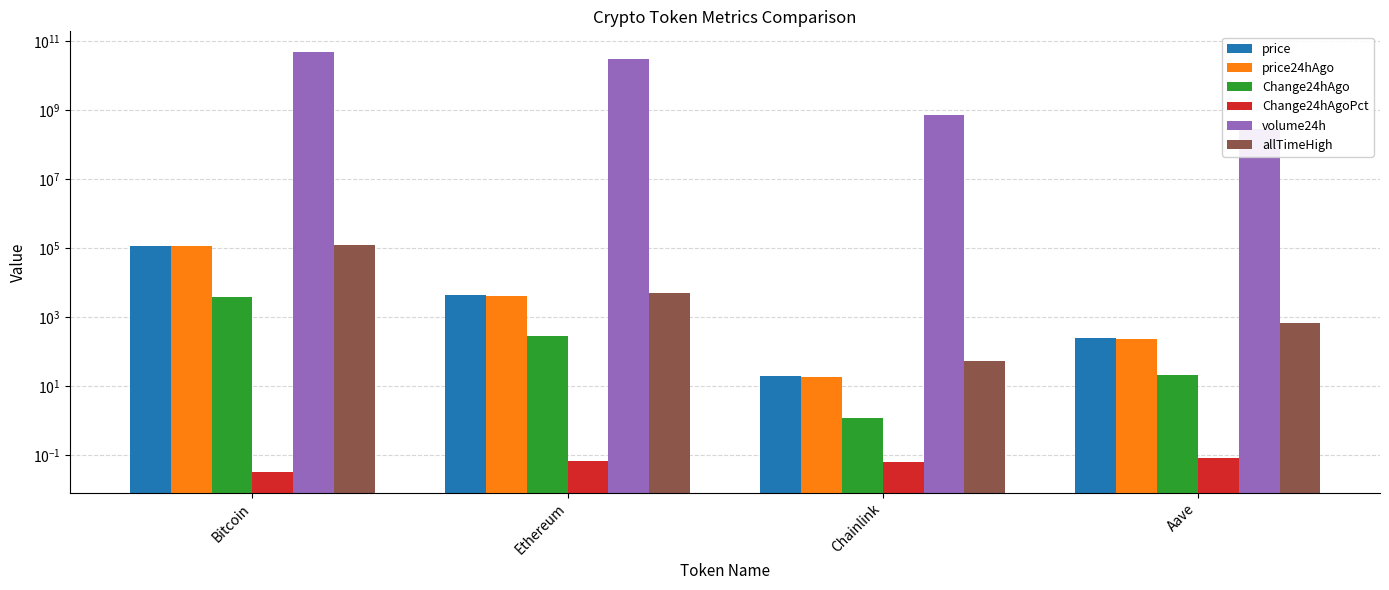

Rank the series at Aave from lowest to highest value.

Change24hAgoPct, Change24hAgo, price24hAgo, price, allTimeHigh, volume24h